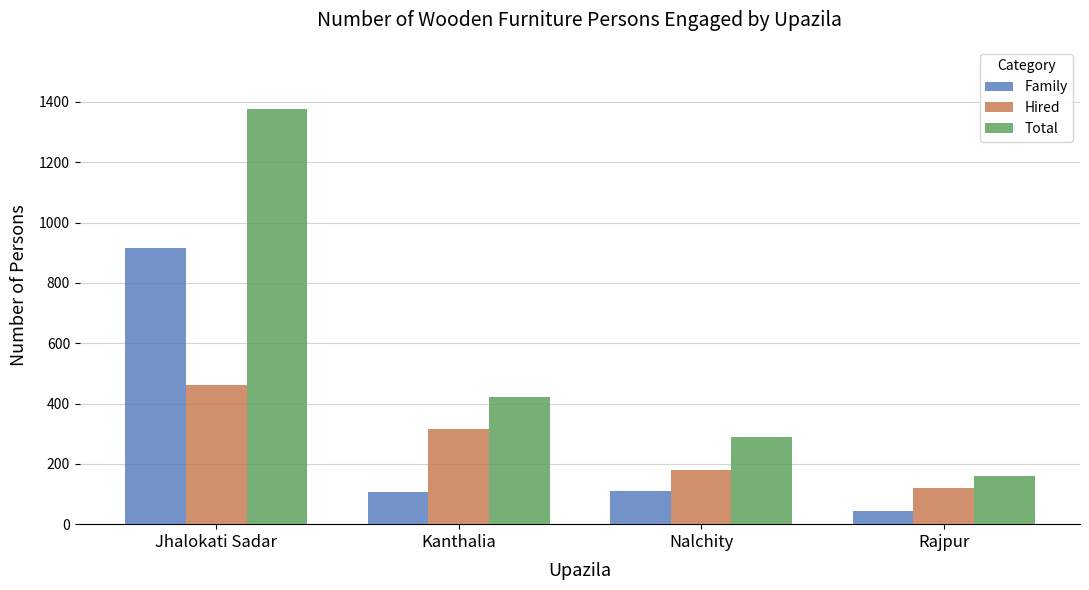

Is the value of Hired at Jhalokati Sadar greater than the value of Total at Rajpur?

Yes